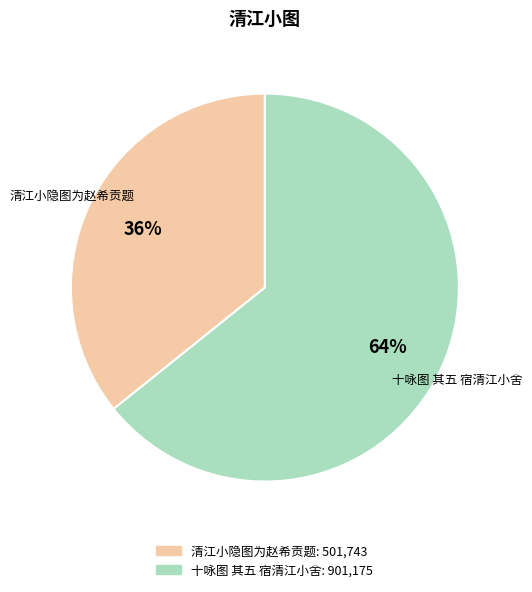

To the nearest percent, what portion does 十咏图 其五 宿清江小舍 represent?

64%